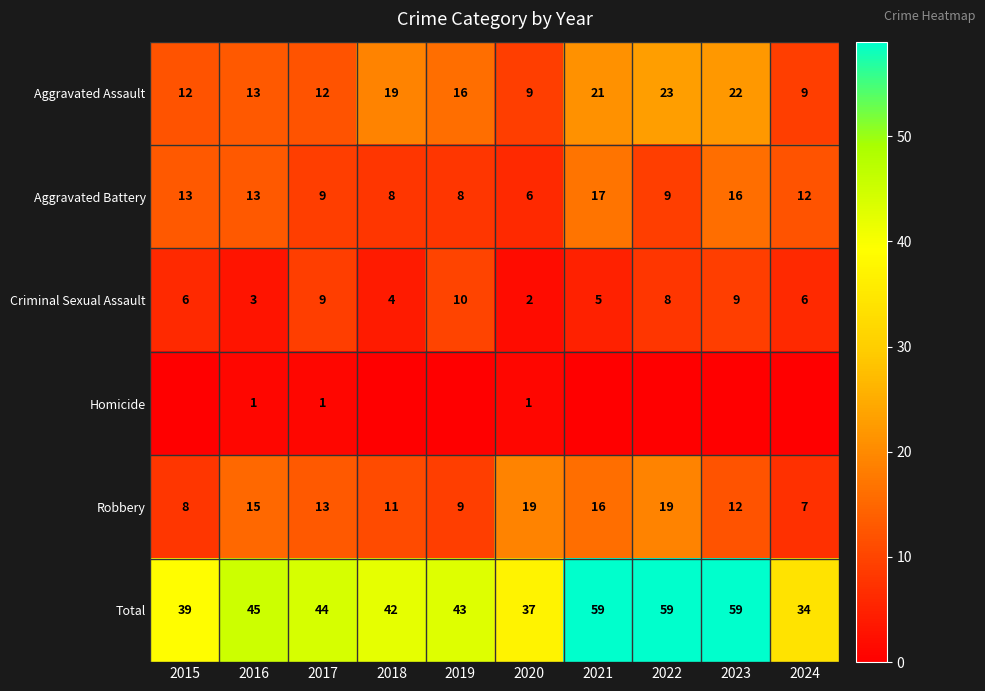

What is the difference between the highest and lowest values at 2016?

44